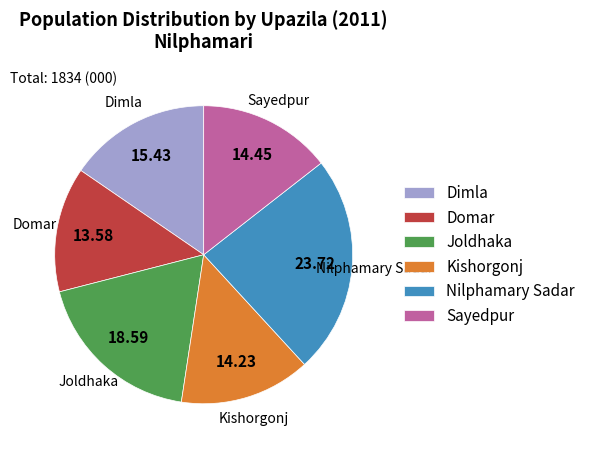

Does Joldhaka represent more than half of the total?

No